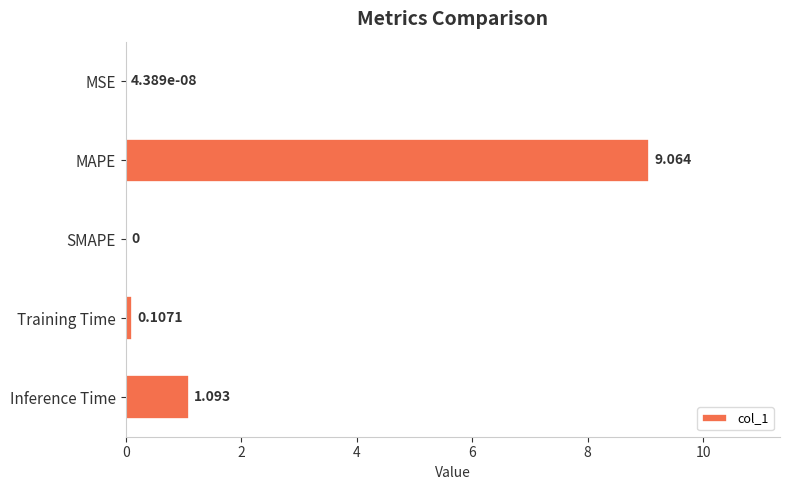

Between MAPE and Training Time, which is larger?

MAPE